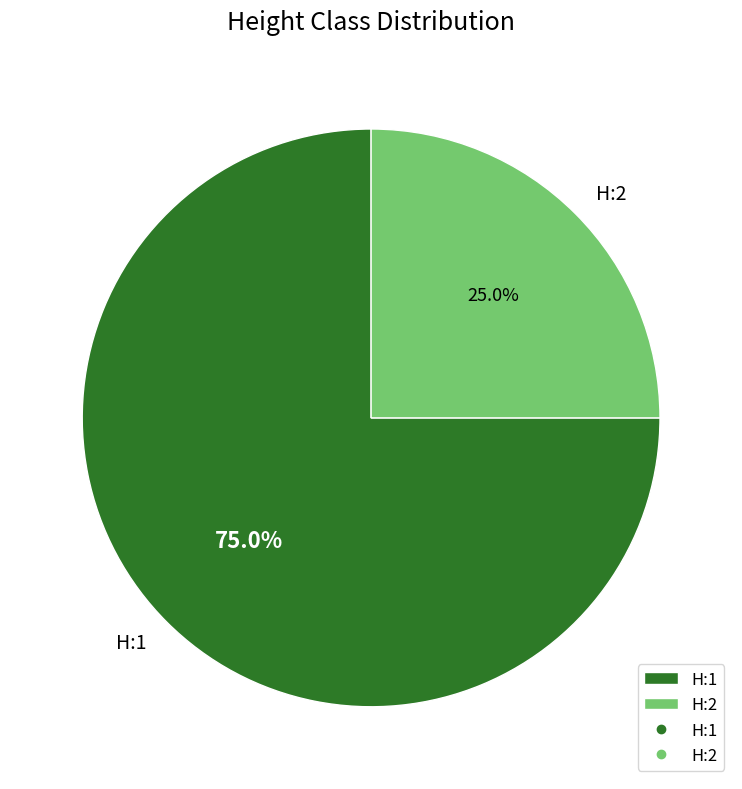

Which slice represents more than half of the pie?

H:1